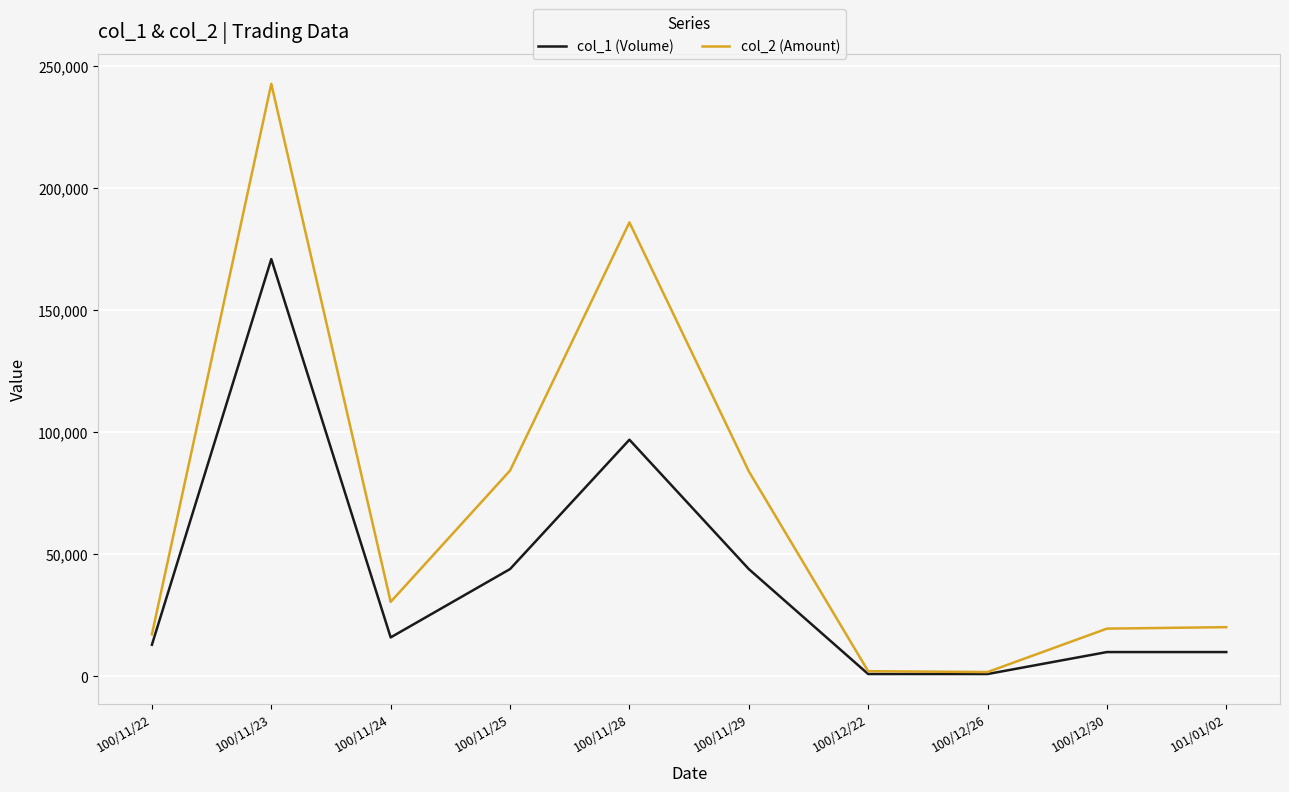

What is the difference between the highest and lowest values at 100/11/24?

14560